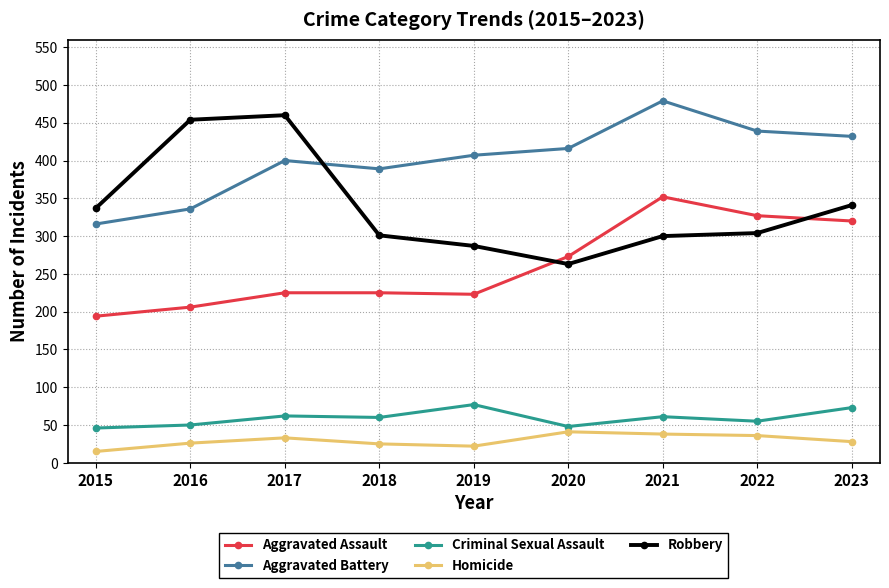

In Robbery, how many points are lower than both neighbors (excluding endpoints)?

1